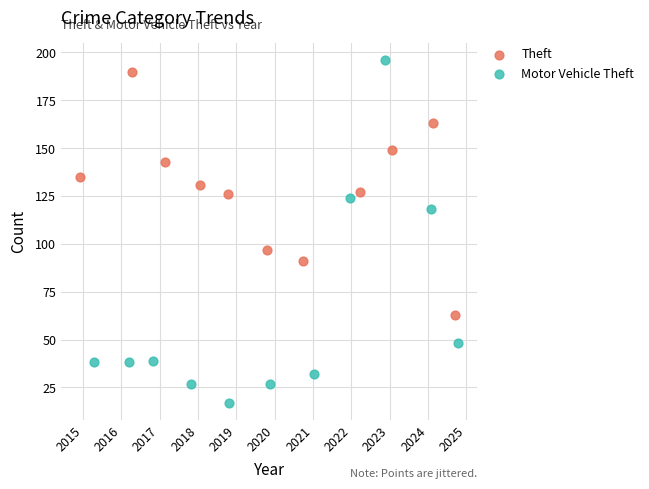

Which series contains the lowest Y value?

Motor Vehicle Theft